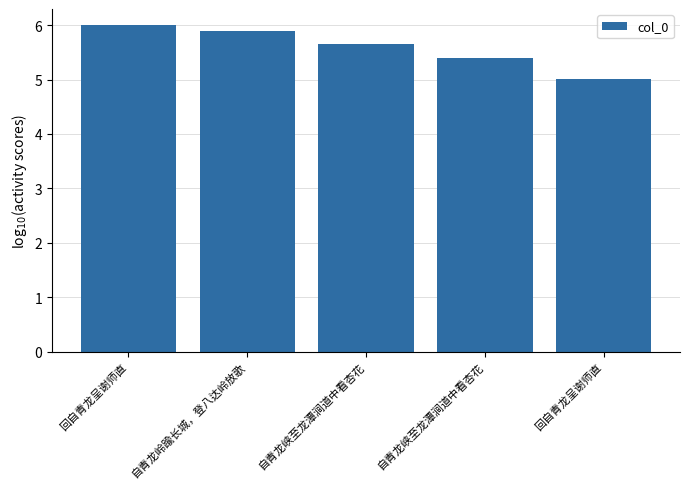

What is the sum of the values at 自青龙峡至龙潭涧道中看杏花 and 自青龙峡至龙潭涧道中看杏花?

11.0